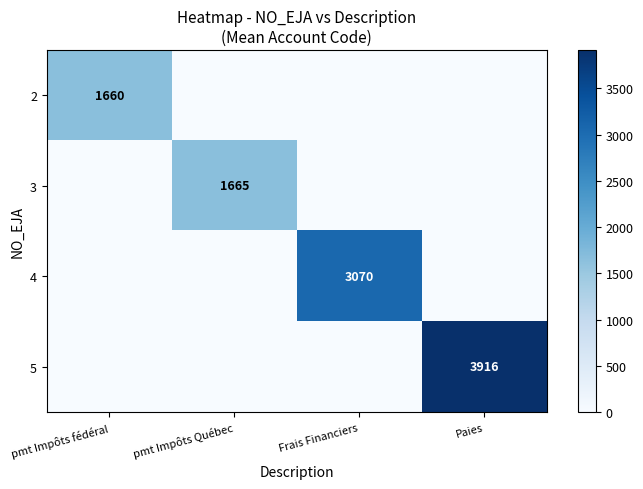

What is the sum of all 5 values?

3916.1